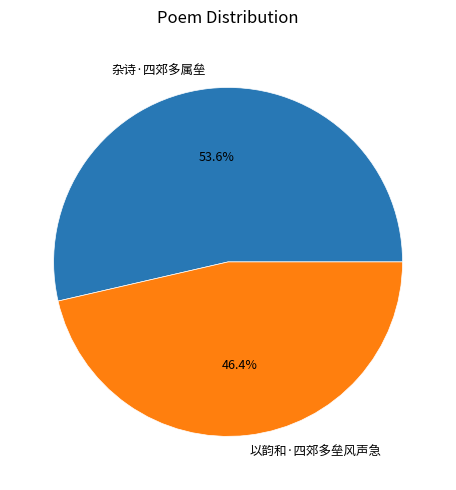

To the nearest percent, what percentage of the pie is 以韵和·四郊多垒风声急?

46%